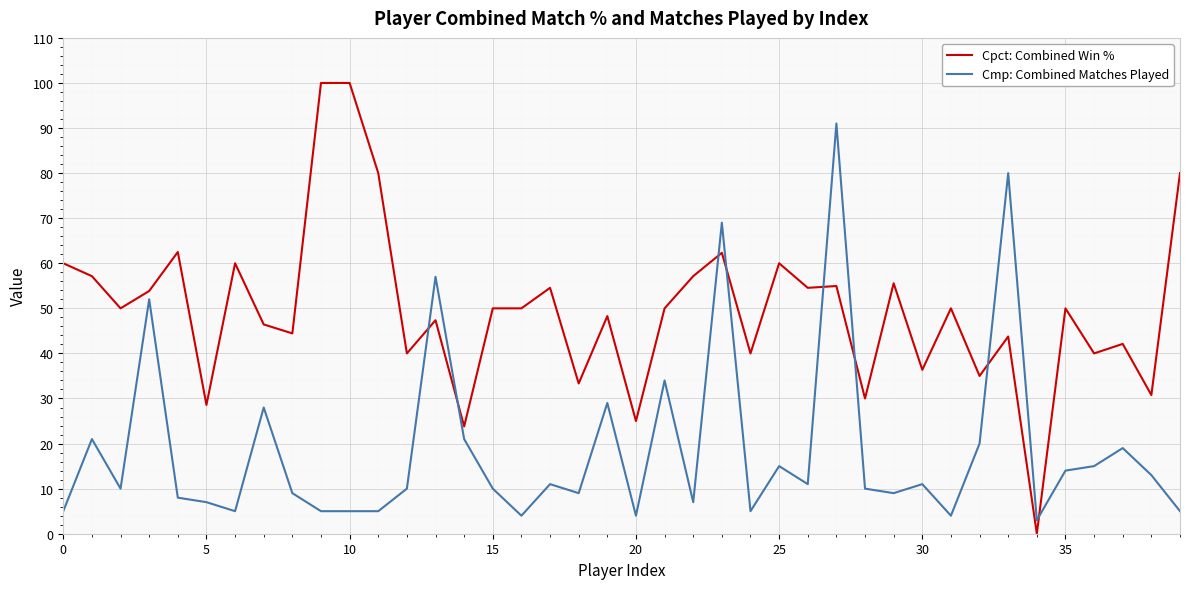

Which series has the largest total across all categories?

Cpct: Combined Win %